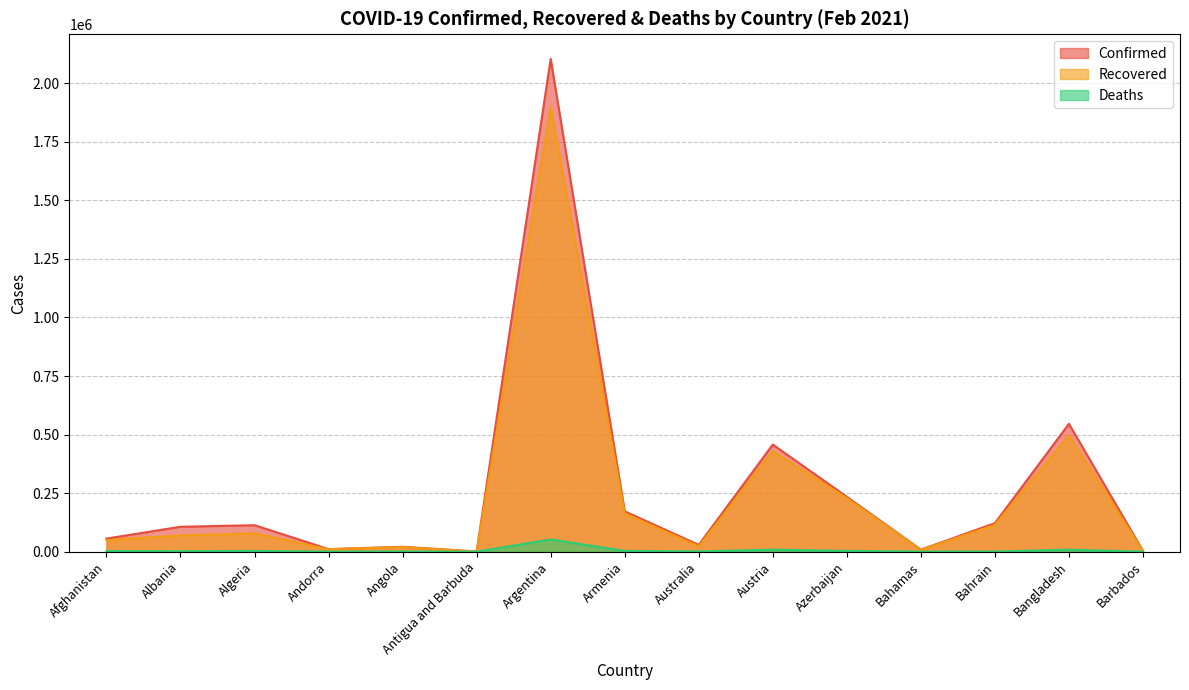

In Deaths, how many points are lower than both neighbors (excluding endpoints)?

5